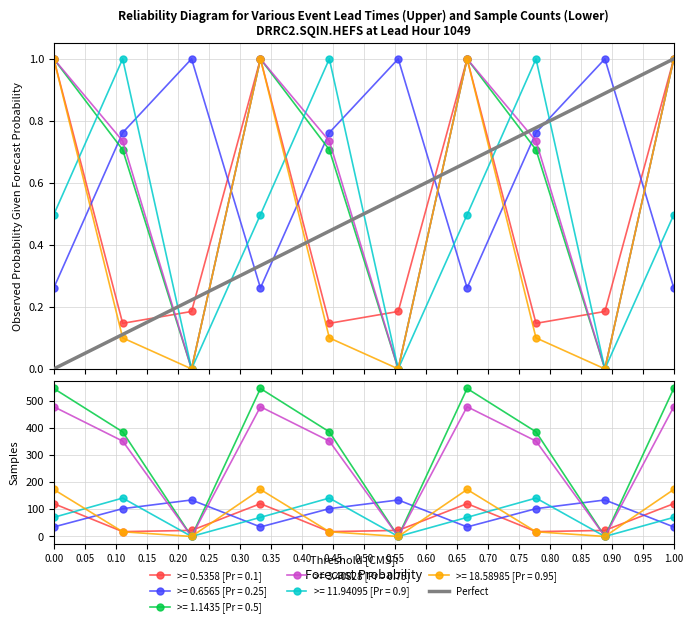

What is the difference between the values at 1.00 and 0.00?

1